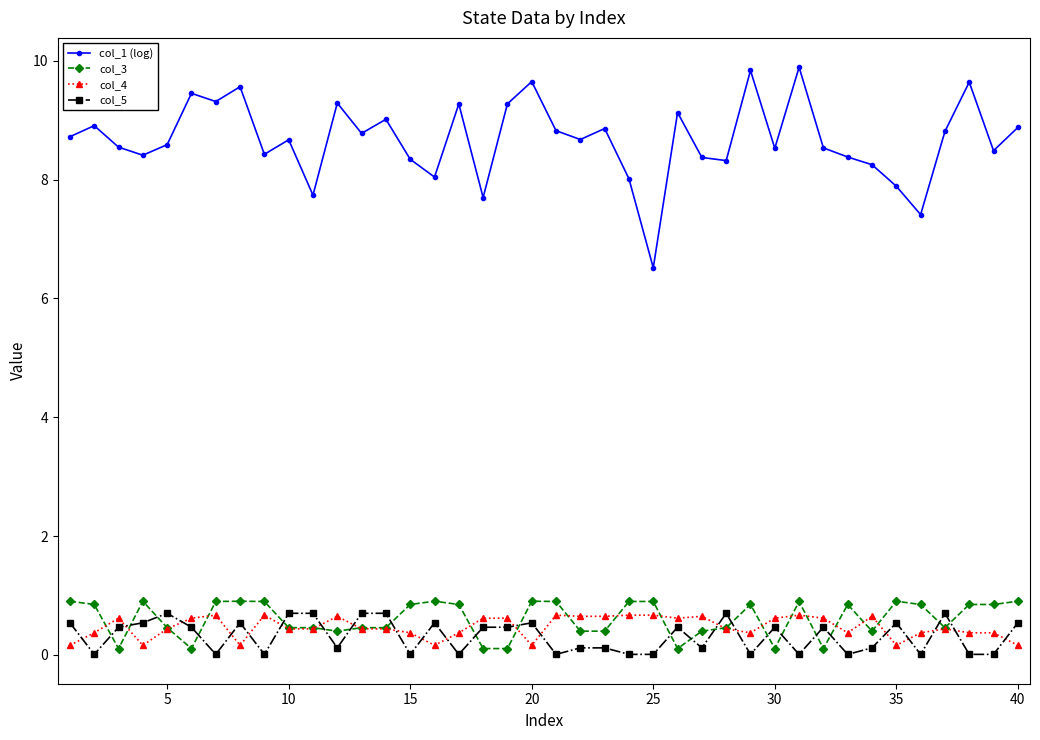

What is the value of the col_1 (log) point at the 39th from the left?

8.5